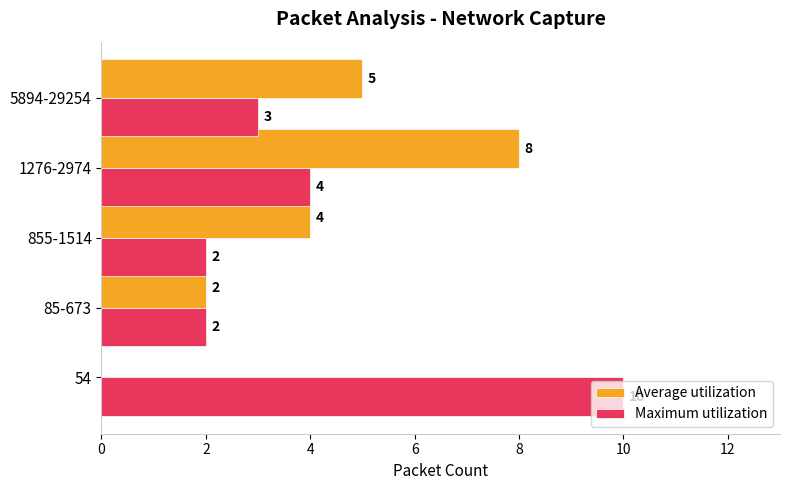

At which category is the sum across all series the highest?

1276-2974